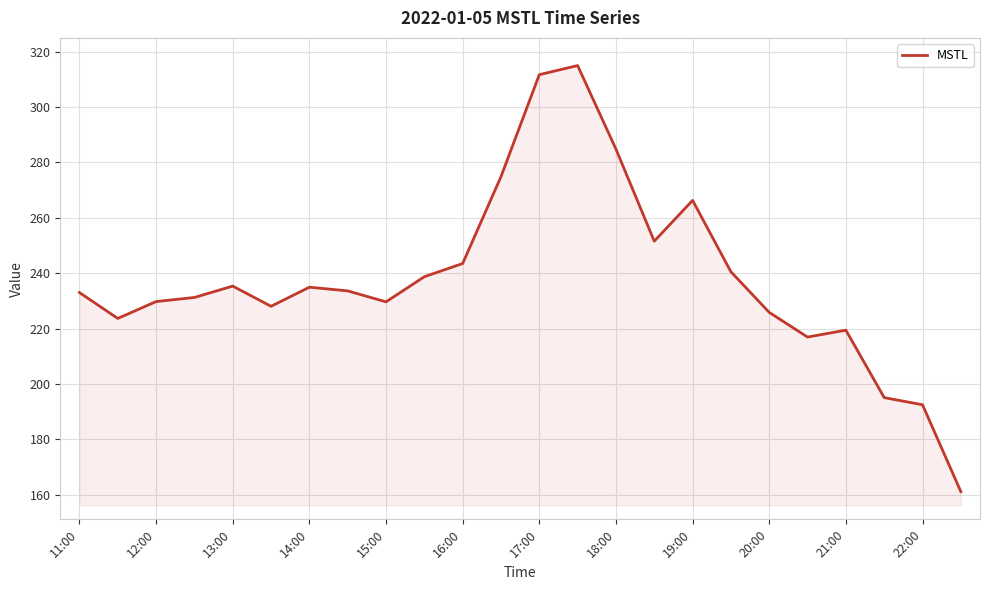

What is the minimum value shown in the chart?

161.1